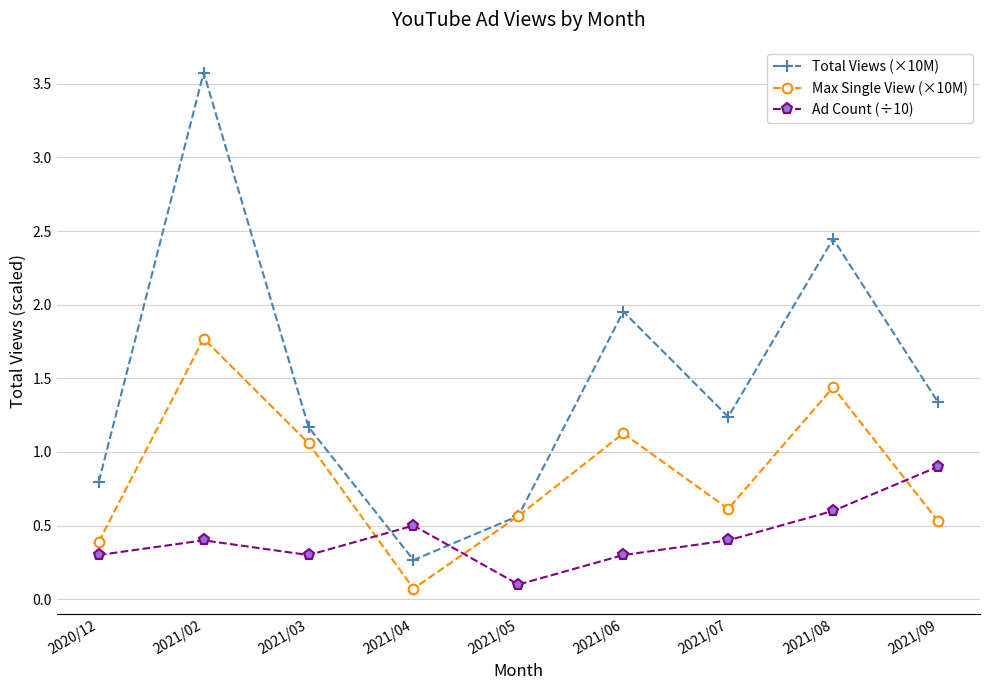

Count the number of categories in the chart.

9